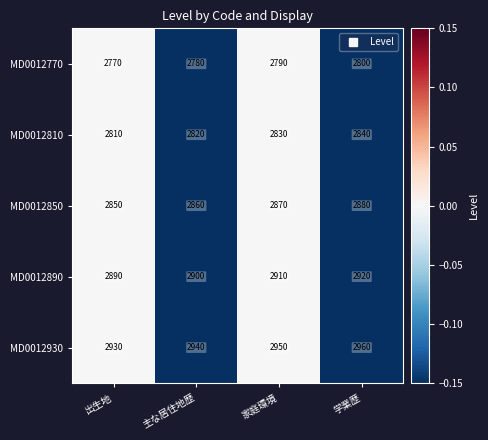

At 出生地, list the series in order from largest to smallest.

MD0012930, MD0012890, MD0012850, MD0012810, MD0012770